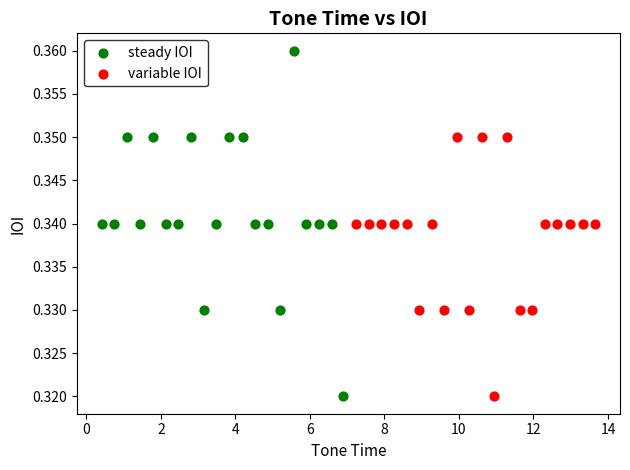

Which series has the largest Y range (max minus min)?

steady IOI